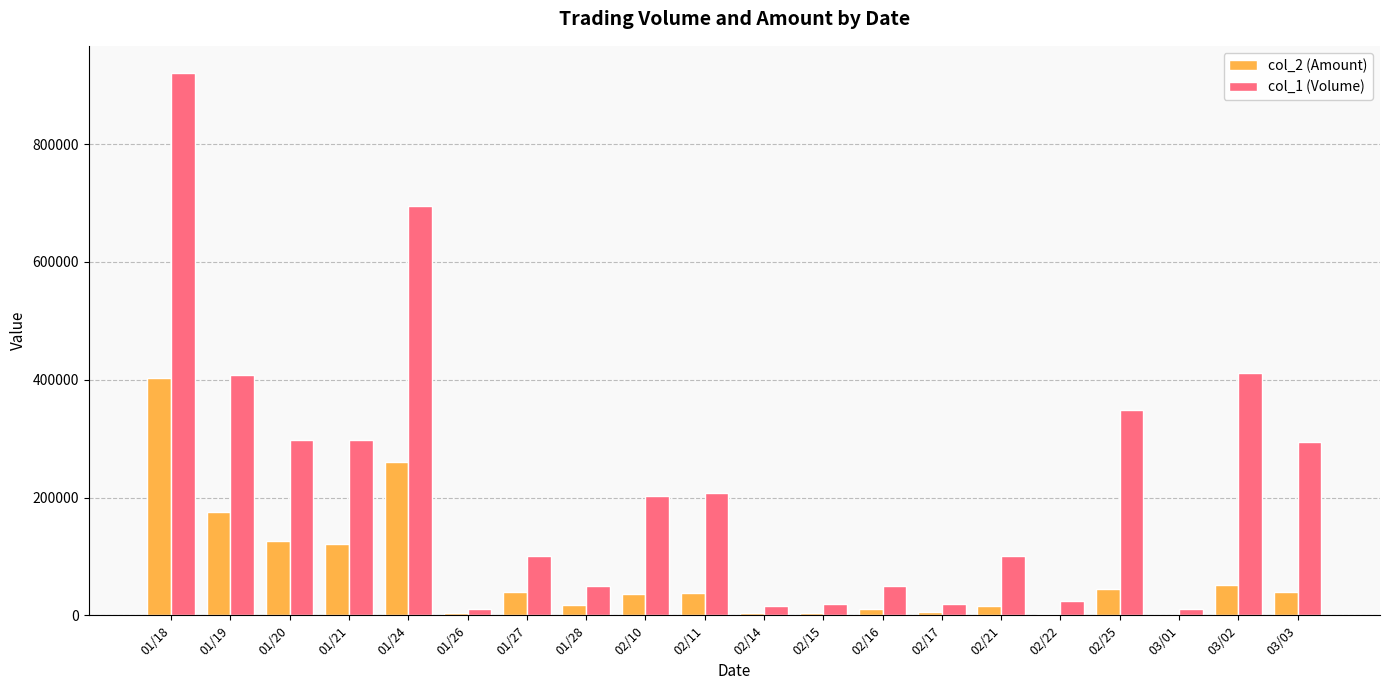

Which series has the widest spread of values?

col_1 (Volume)